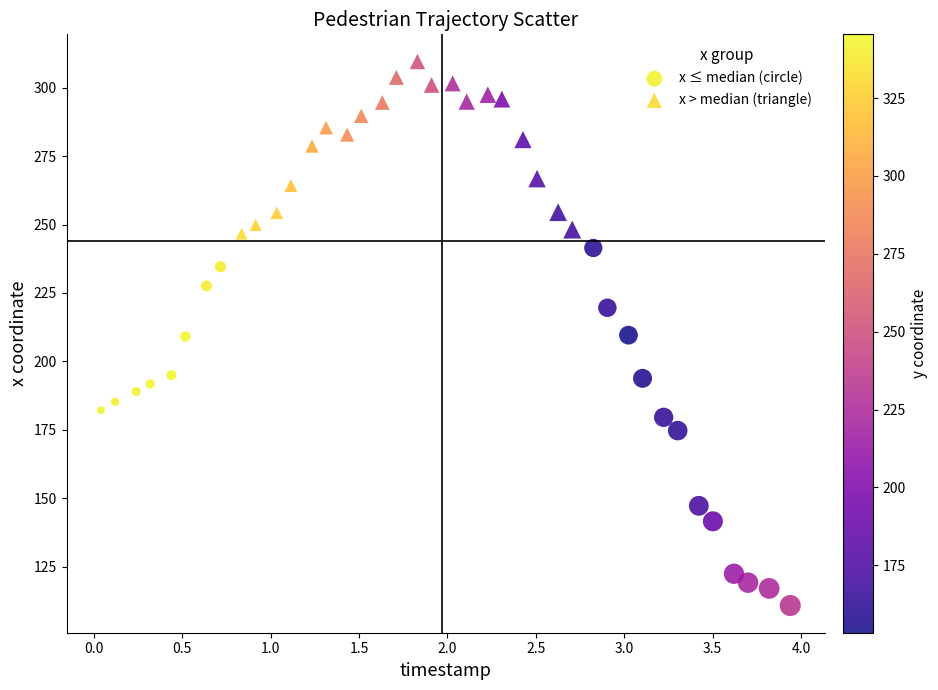

Which series has the largest Y range (max minus min)?

x ≤ median (circle)